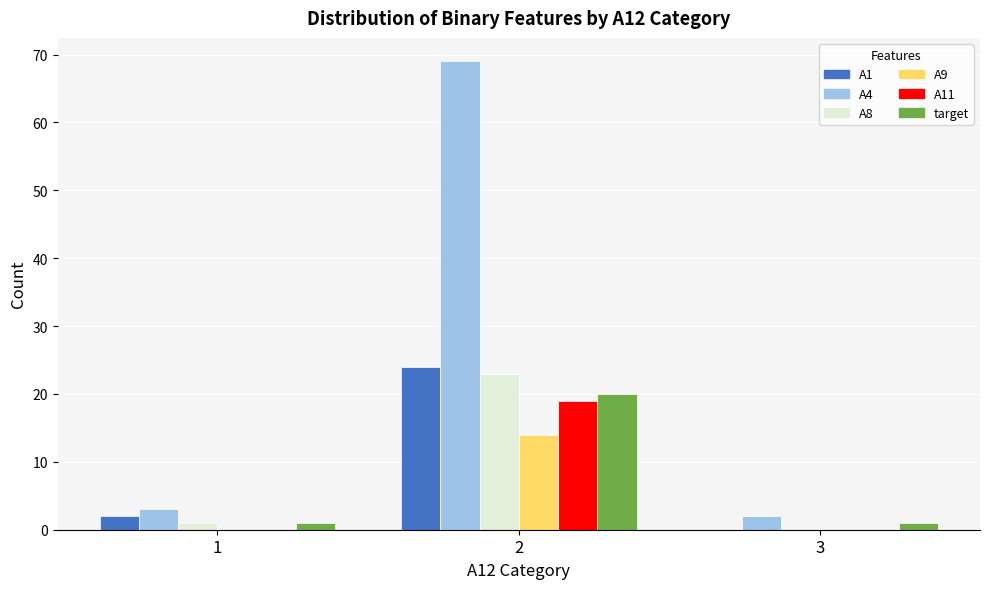

What is the sum of the A4 values at 2 and 3?

71